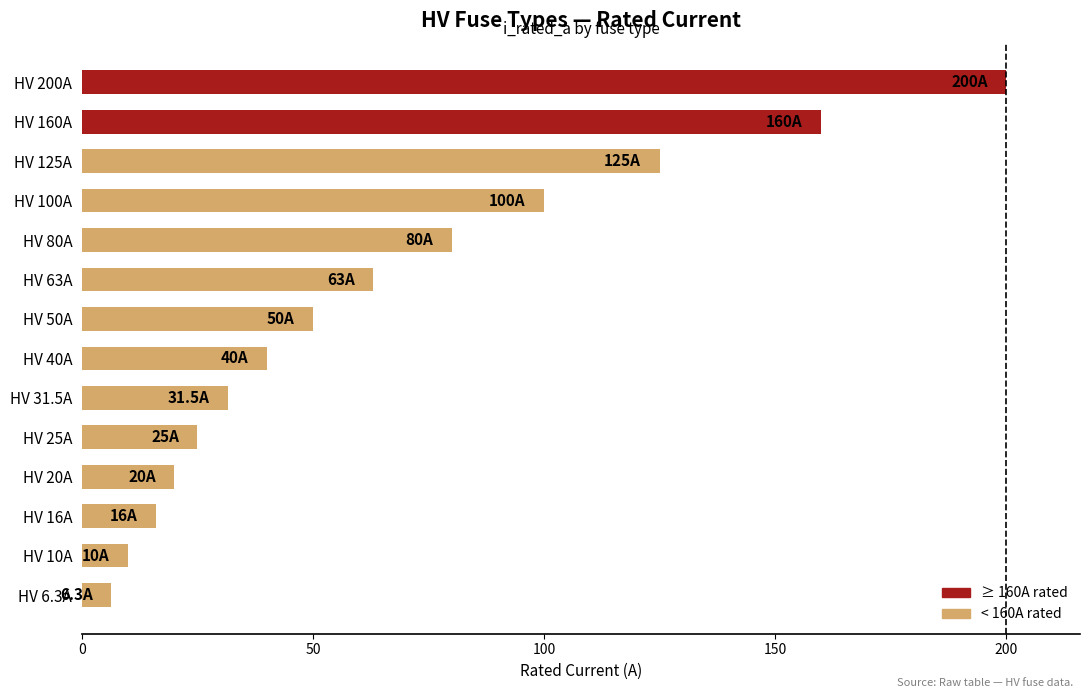

At which label is the value closest to 103?

HV 100A